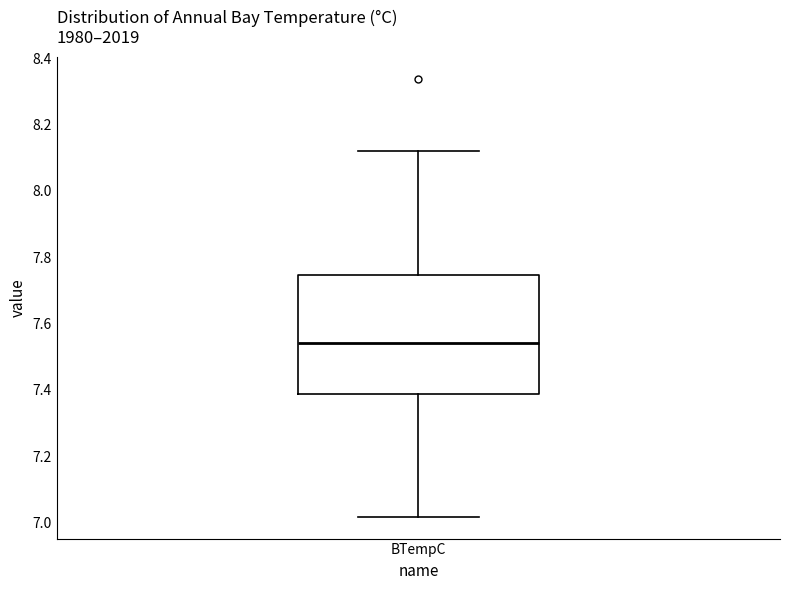

Read this box plot against the y-axis: the position of the median line, the range covered by the box, and the ends of both whiskers. The values are not printed on the chart, so give them approximately, as read against the axis.

median 7.54, box 7.38 to 7.74, whiskers 7.02 to 8.12